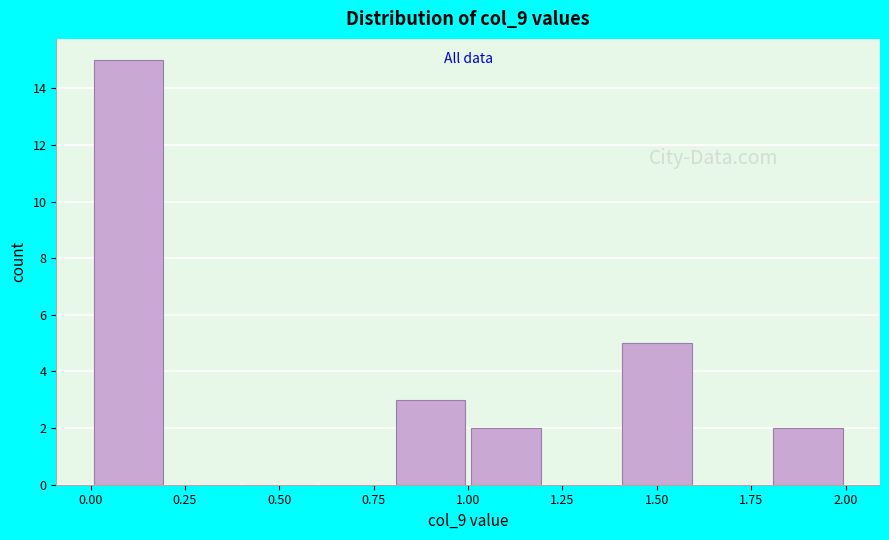

Reading left to right, transcribe this chart: for each bar, give the range it covers on the x-axis and its height. The values are not printed on the chart, so give them approximately, as read against the axis.

0.0 to 0.2: 15
0.2 to 0.4: 0
0.4 to 0.6: 0
0.6 to 0.8: 0
0.8 to 1.0: 3
1.0 to 1.2: 2
1.2 to 1.4: 0
1.4 to 1.6: 5
1.6 to 1.8: 0
1.8 to 2.0: 2